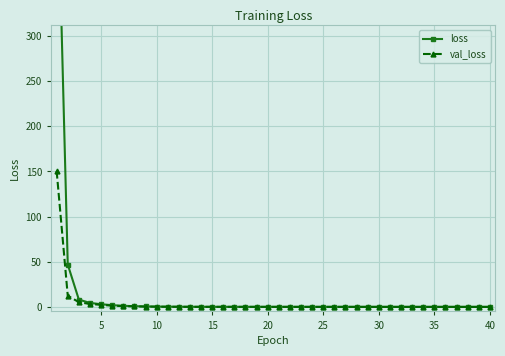

What is the highest value of the val_loss series?

150.6